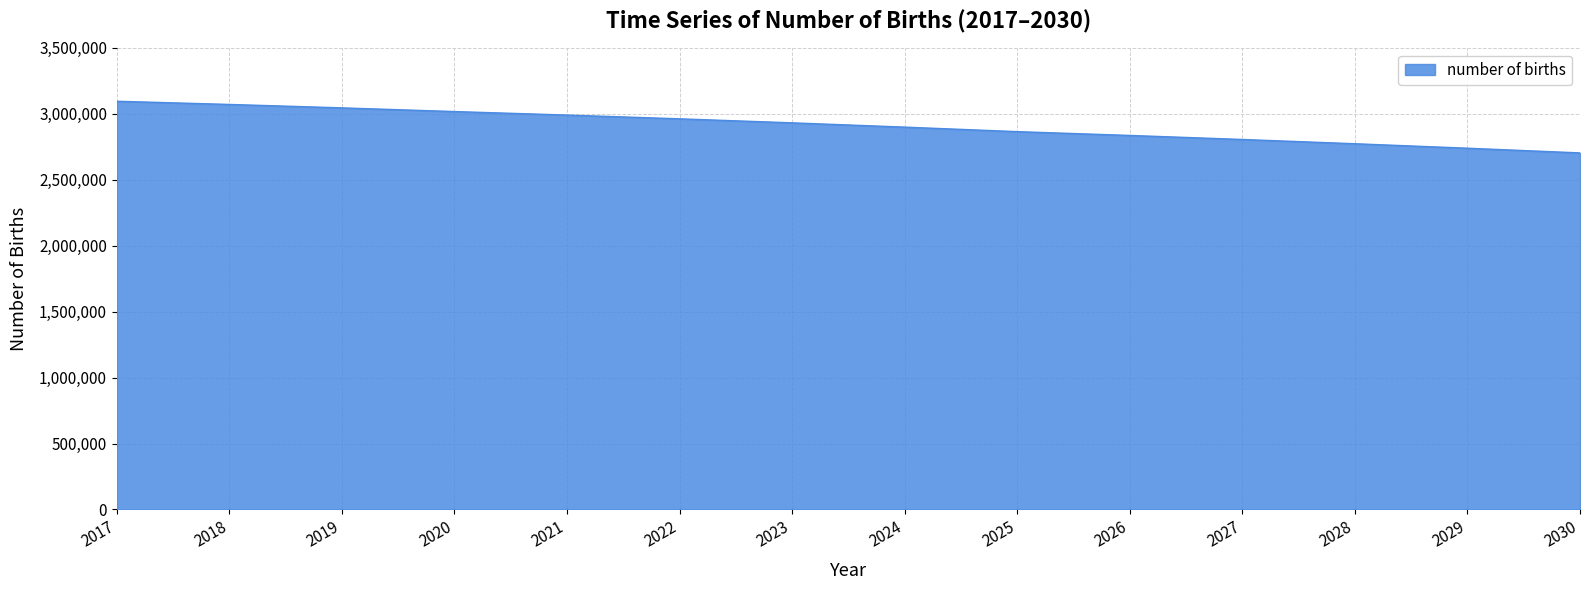

What is the difference between the values at 2020 and 2025?

152258